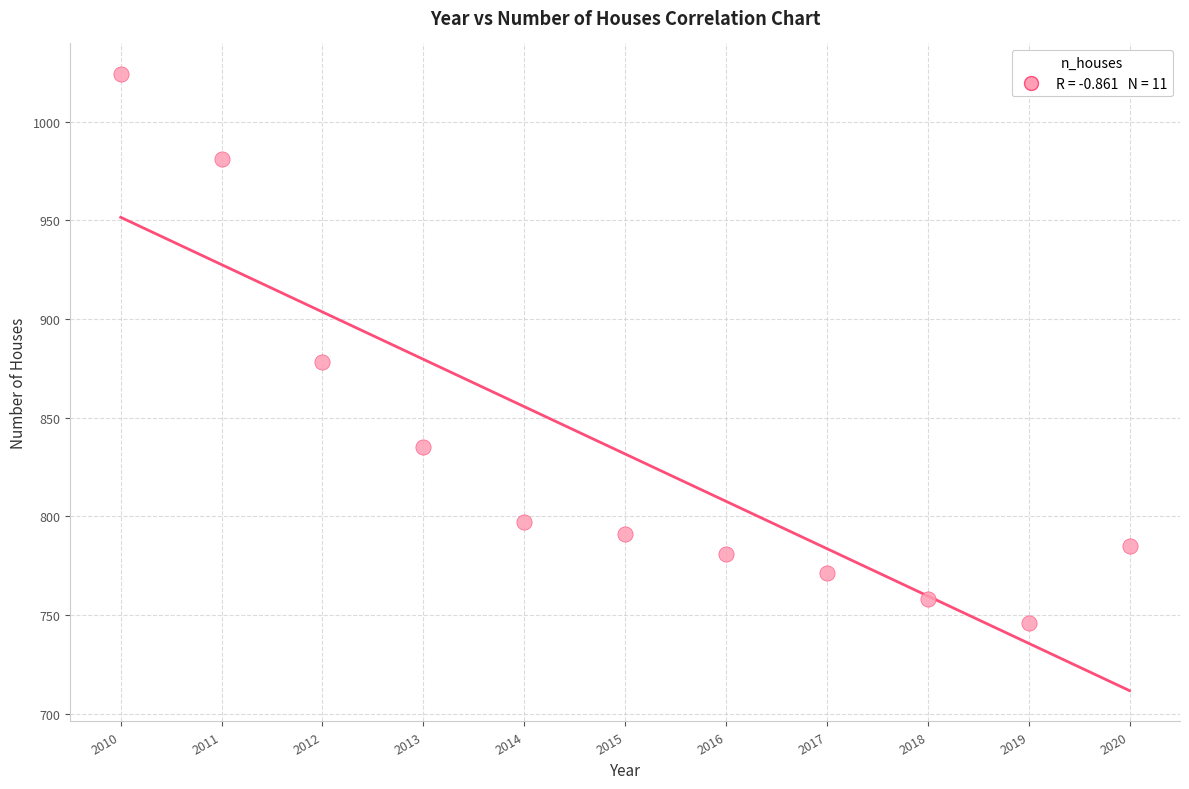

What Y value in the scatter plot is closest to 885?

878